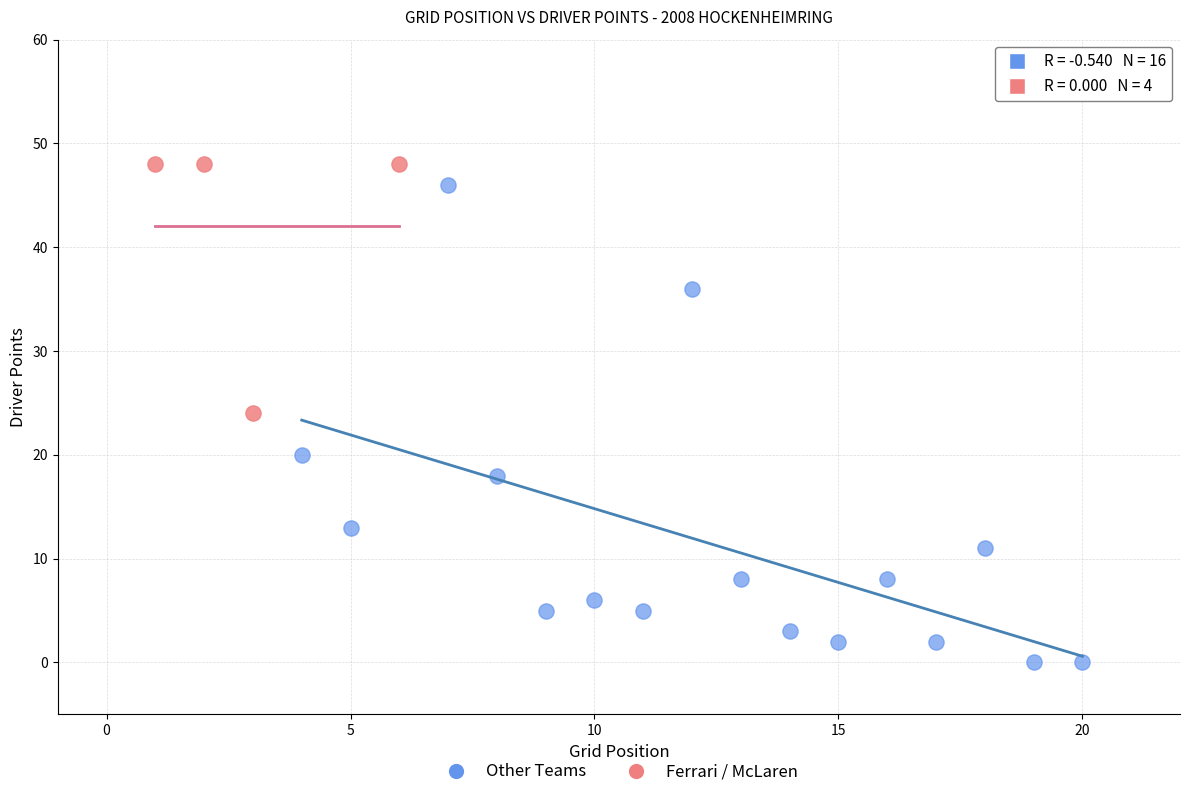

Which series contains the lowest Y value?

Other Teams